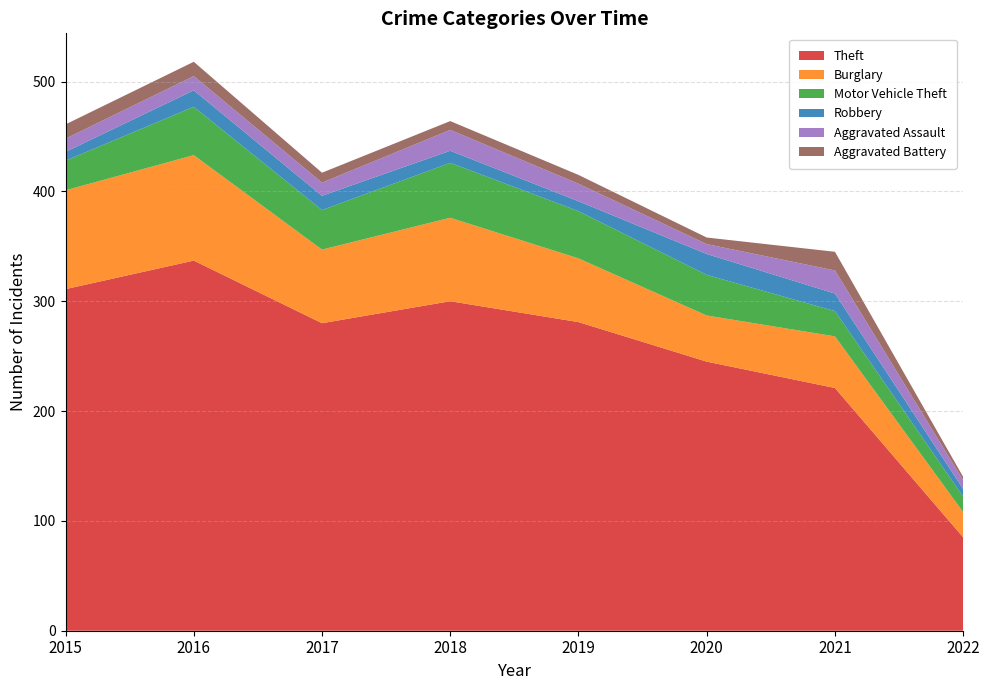

Reading left to right, list all the values displayed in this chart.

Theft: 2015=311	2016=337	2017=280	2018=300	2019=281	2020=245	2021=221	2022=85
Burglary: 2015=90	2016=96	2017=67	2018=76	2019=58	2020=42	2021=47	2022=23
Motor Vehicle Theft: 2015=27	2016=44	2017=36	2018=50	2019=43	2020=37	2021=23	2022=14
Robbery: 2015=8	2016=15	2017=13	2018=11	2019=9	2020=19	2021=16	2022=7
Aggravated Assault: 2015=12	2016=13	2017=12	2018=19	2019=16	2020=9	2021=21	2022=8
Aggravated Battery: 2015=13	2016=13	2017=9	2018=8	2019=8	2020=6	2021=17	2022=3